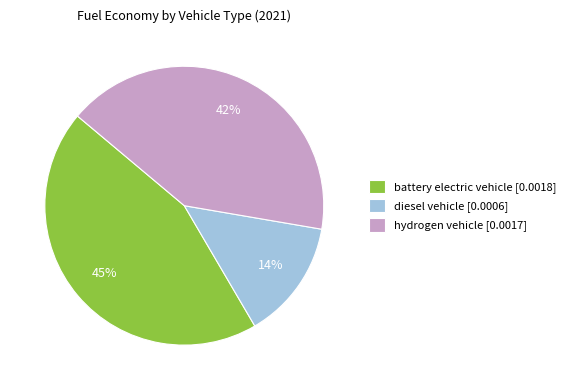

What percentage is the battery electric vehicle slice, to the nearest percent?

45%